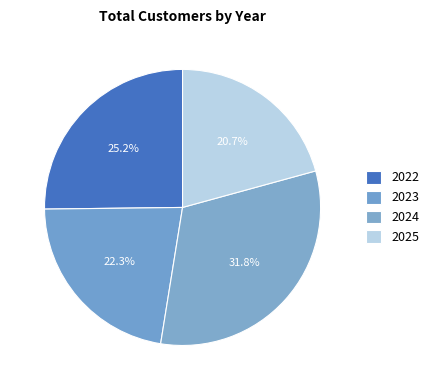

To the nearest percent, what percentage of the pie is 2023?

22%